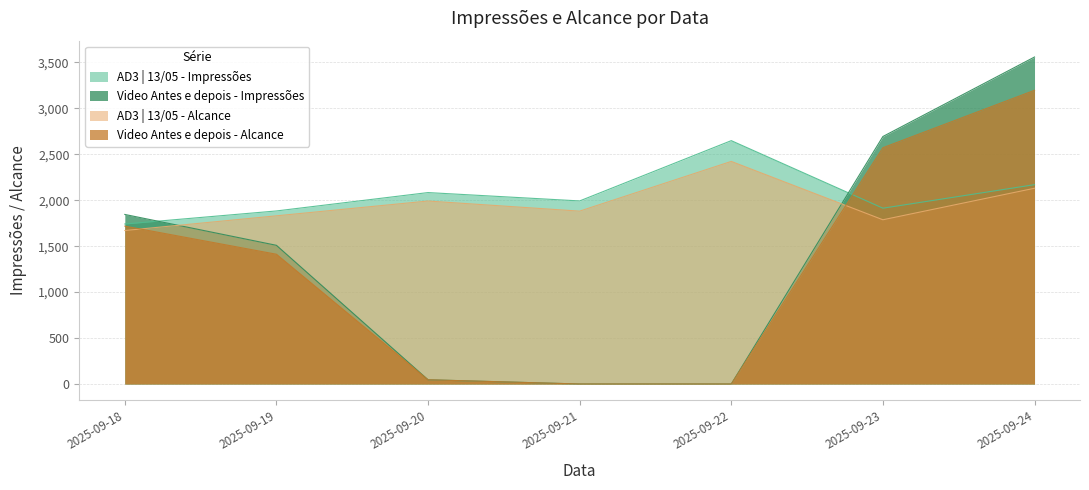

What is the average value of the AD3 | 13/05 - Alcance series?

1959